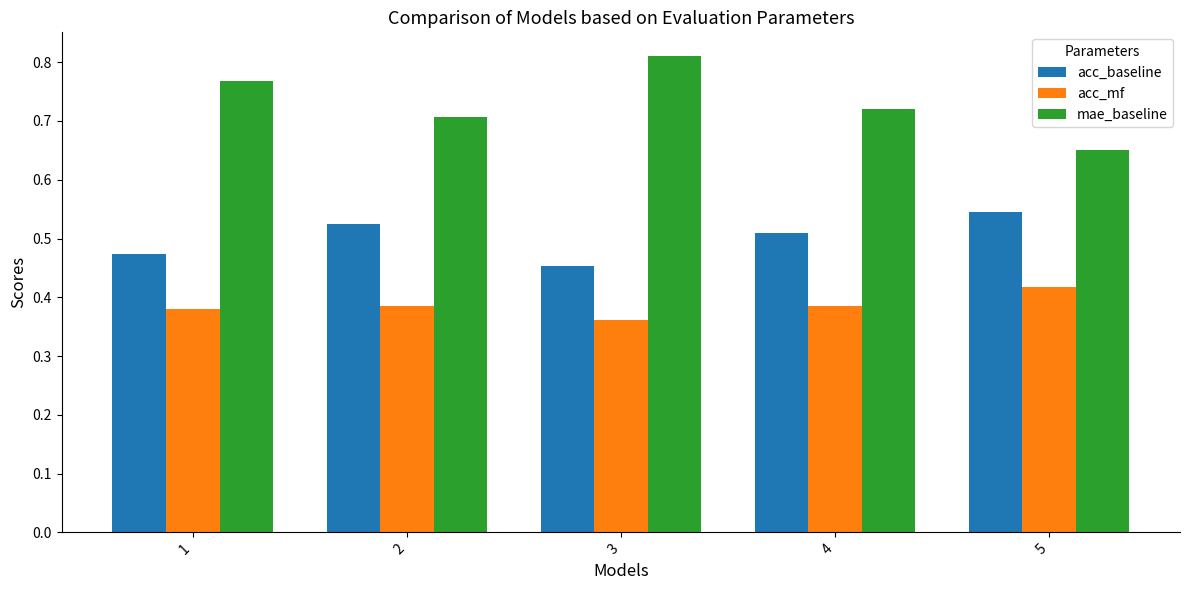

The value of acc_mf at 1 is 0.2. True or false?

False